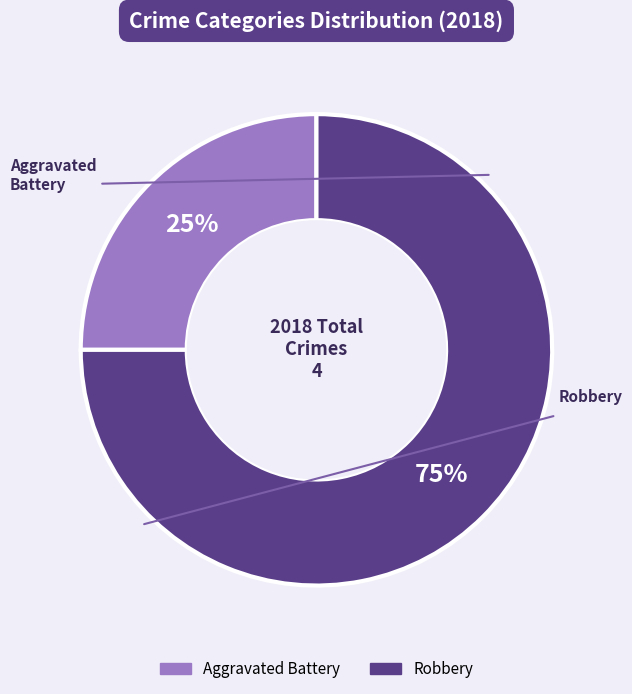

To the nearest percent, what is the difference between the largest and smallest slice percentages?

50%